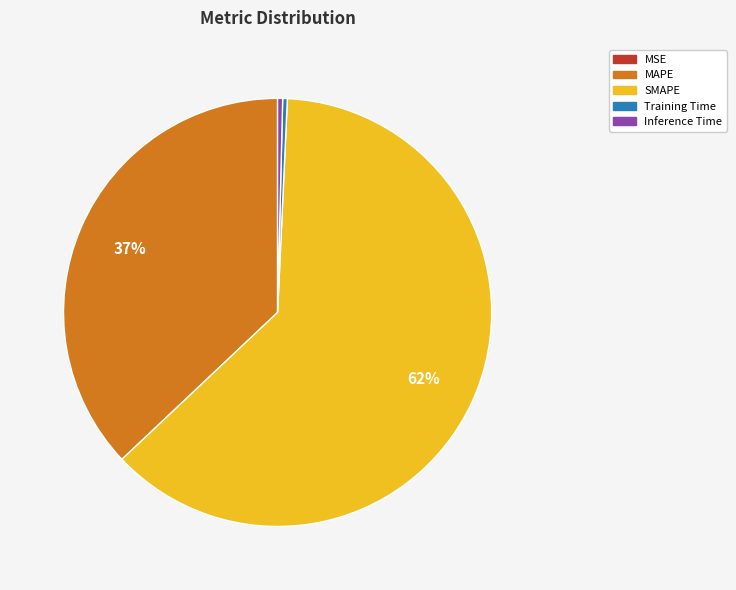

The SMAPE slice represents 68% of the pie. True or false?

False